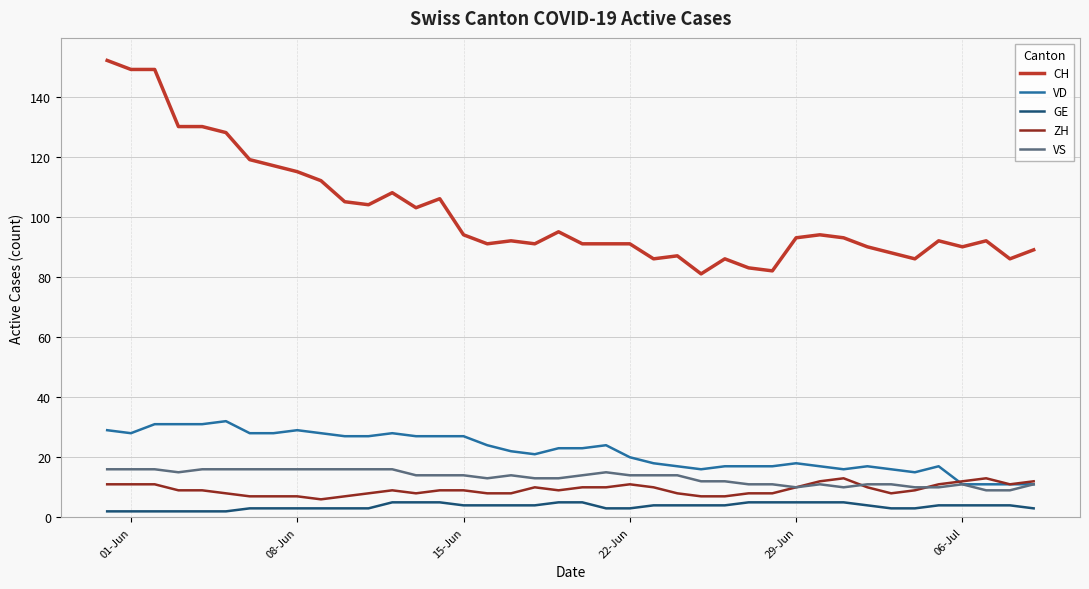

Which series has the largest total across all categories?

CH